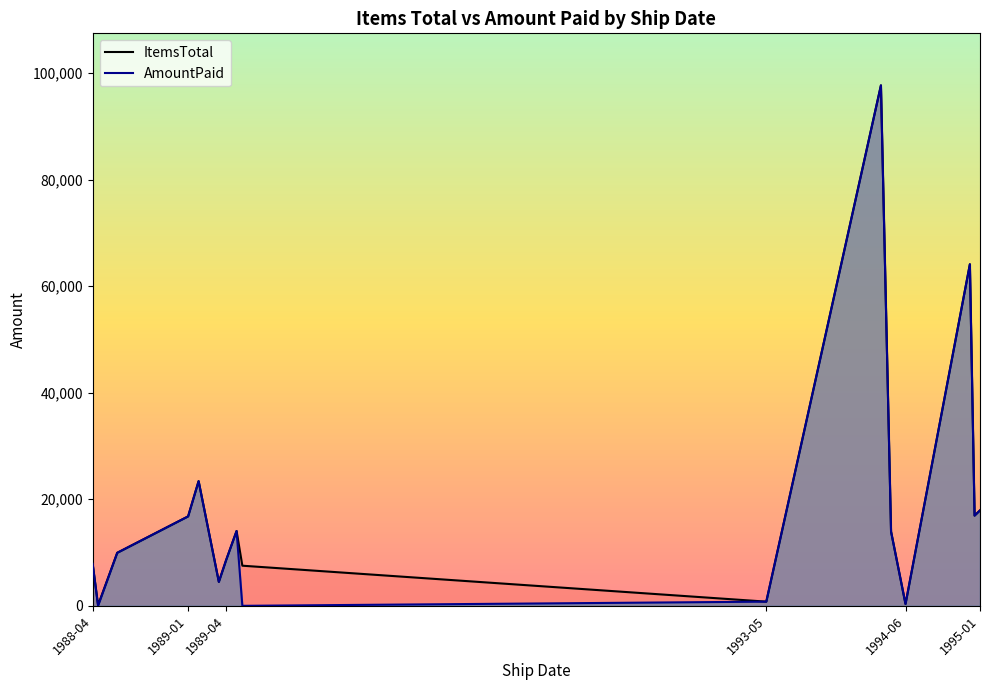

What is the sum of the AmountPaid values at 1994-06-14 and 1988-06-25?

10297